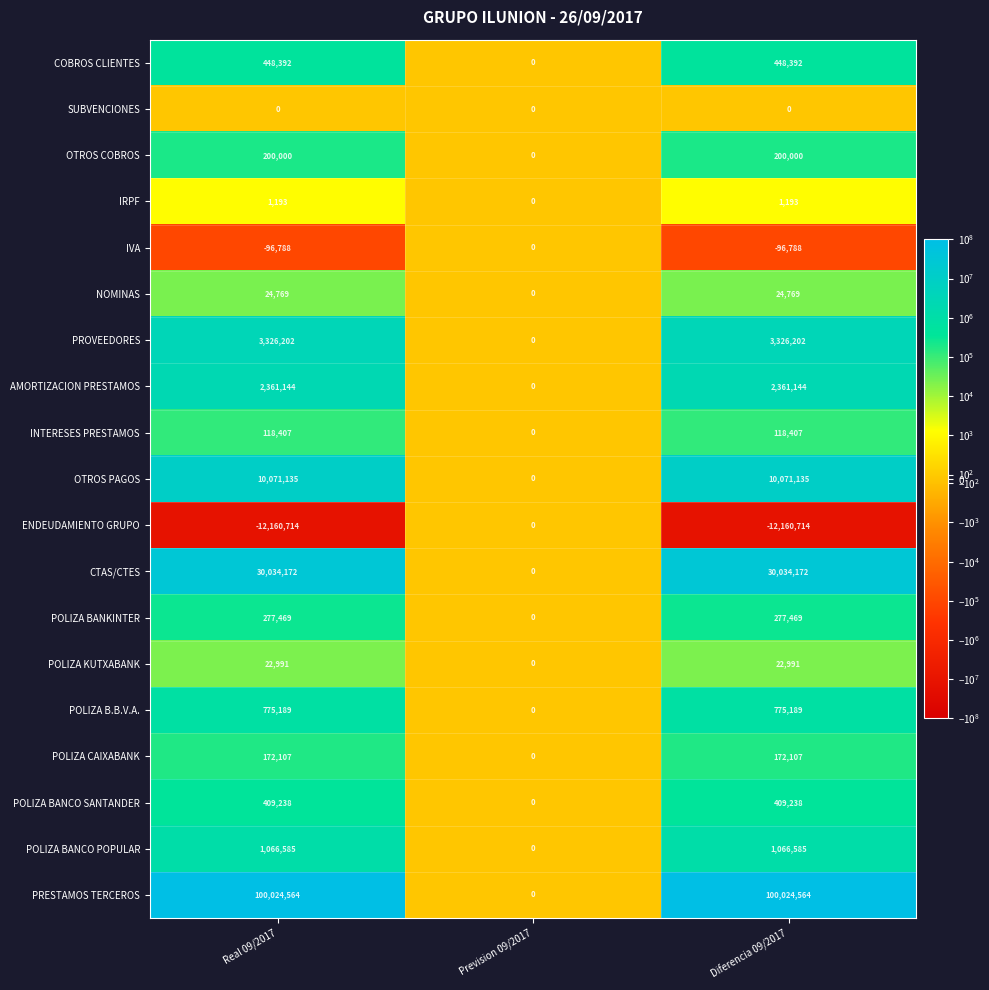

What is the sum of the COBROS CLIENTES values at Diferencia 09/2017 and Real 09/2017?

896784